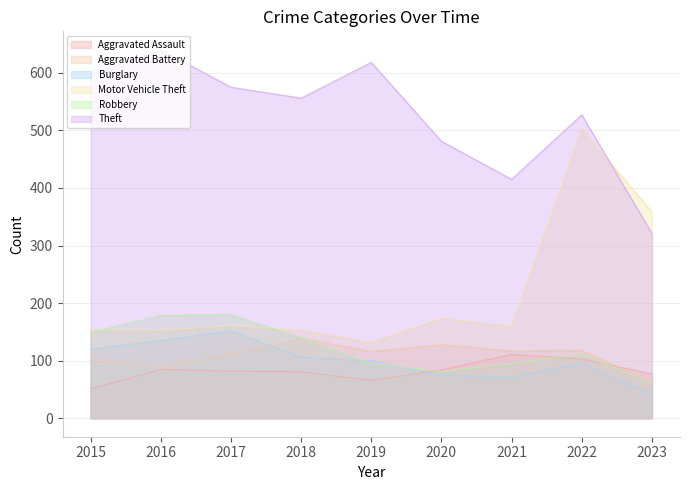

At which category does Robbery reach its first local peak?

2017